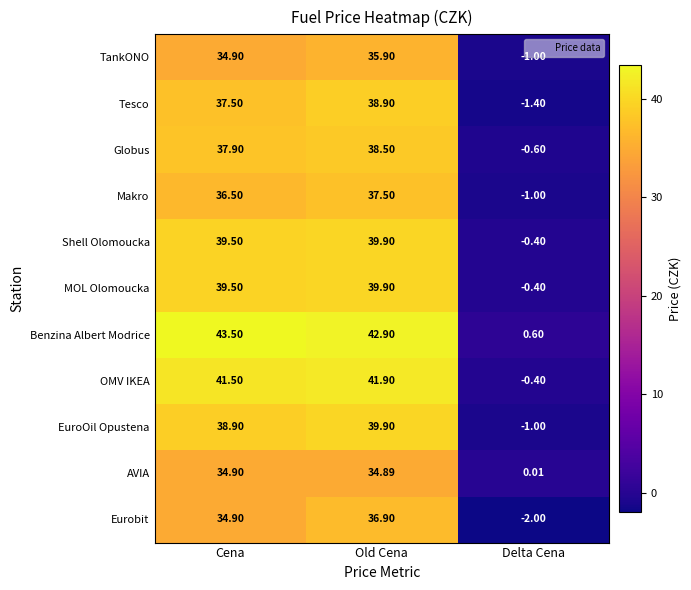

Which series changed the most between Cena and Delta Cena?

Benzina Albert Modrice